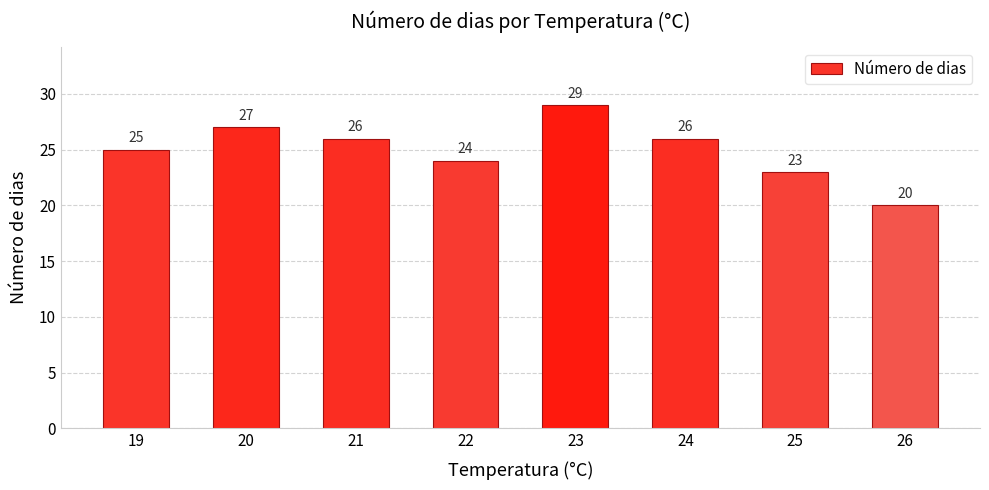

How many bars are there in total?

8